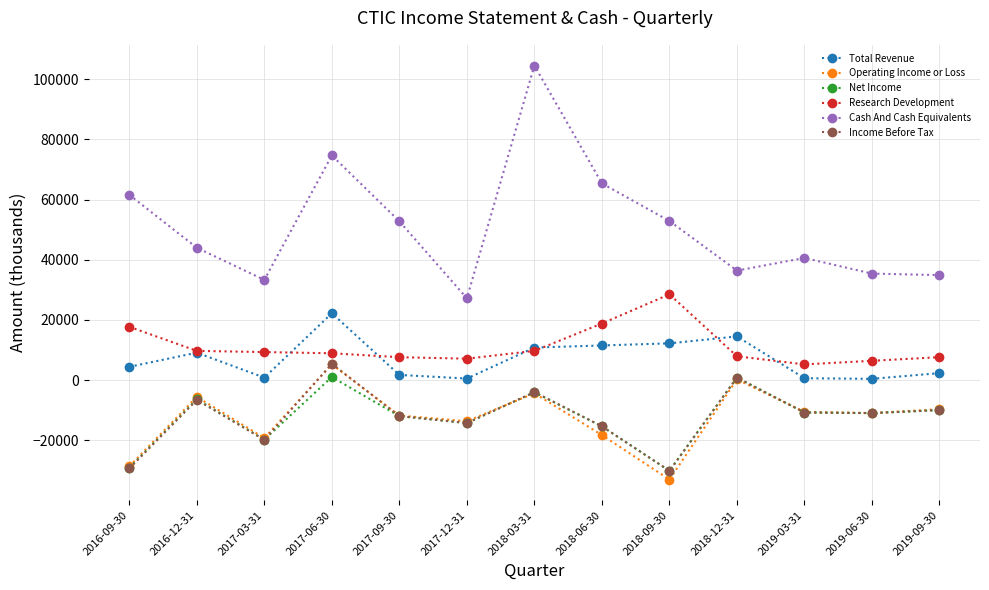

What is the greatest value displayed?

104600